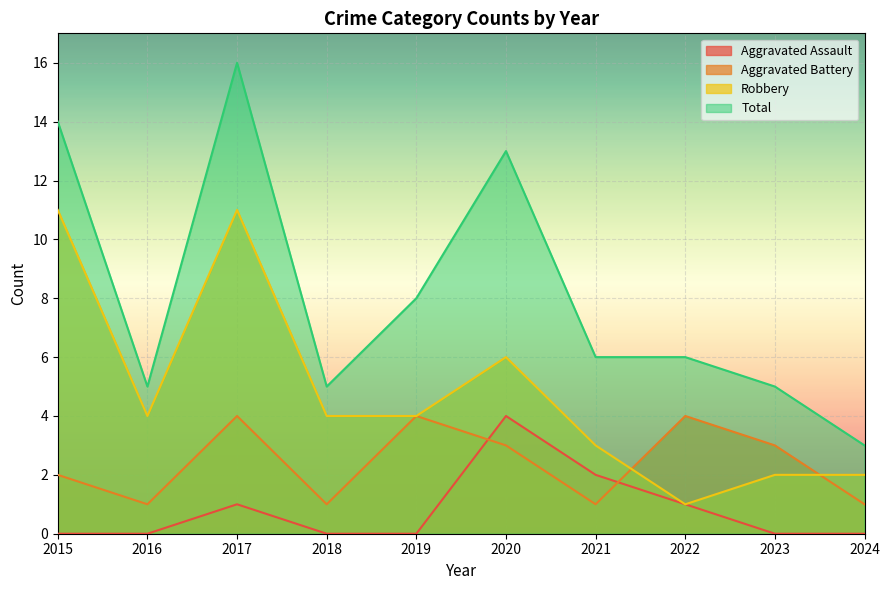

Between which two adjacent categories do Aggravated Assault and Aggravated Battery first intersect?

2019 and 2020